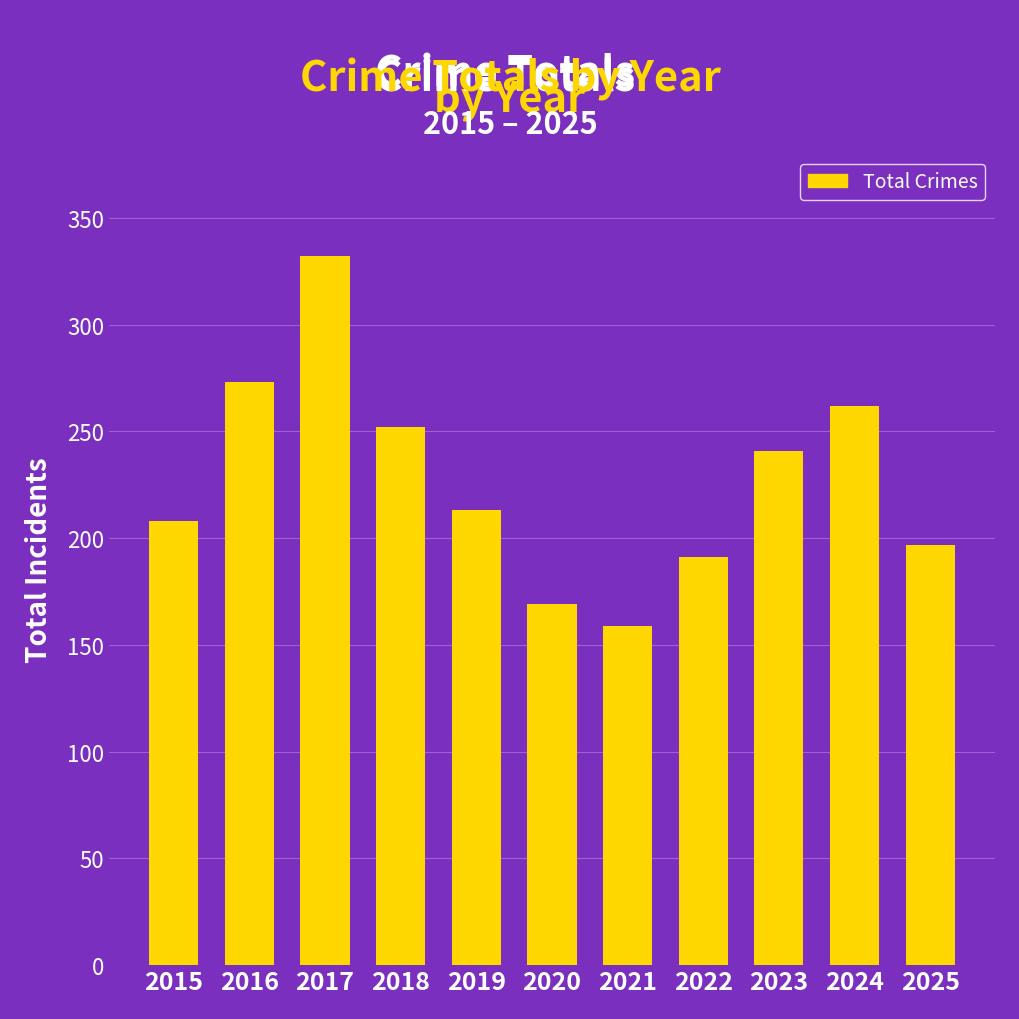

How many categories are shown in the chart?

11